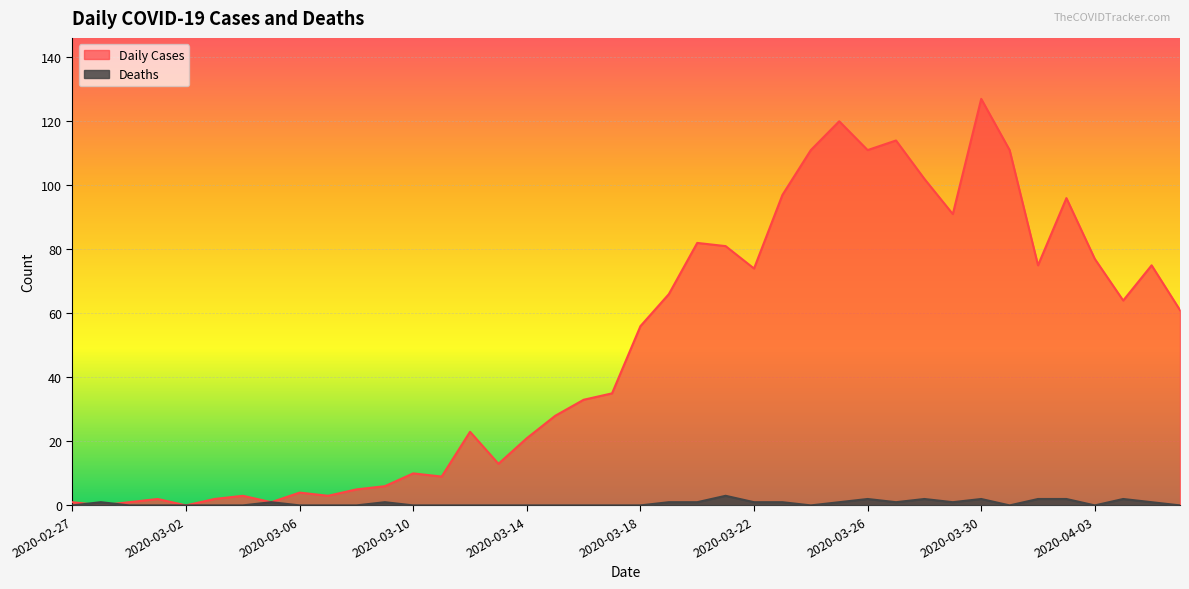

At which category does Daily Cases reach its first local valley?

2020-02-28